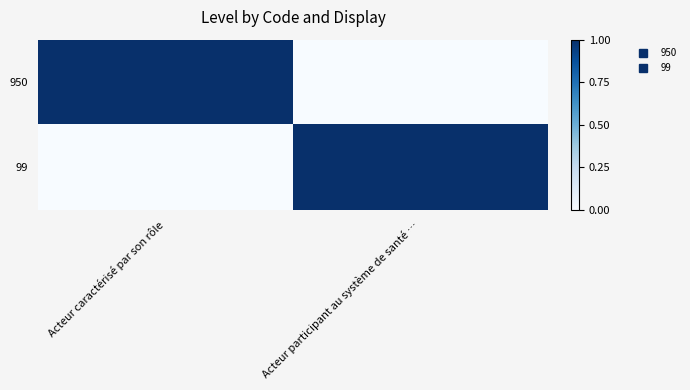

Reading left to right, extract all data points from this chart.

950: Acteur caractérisé par son rôle=1	Acteur participant au système de santé …=0
99: Acteur caractérisé par son rôle=0	Acteur participant au système de santé …=1